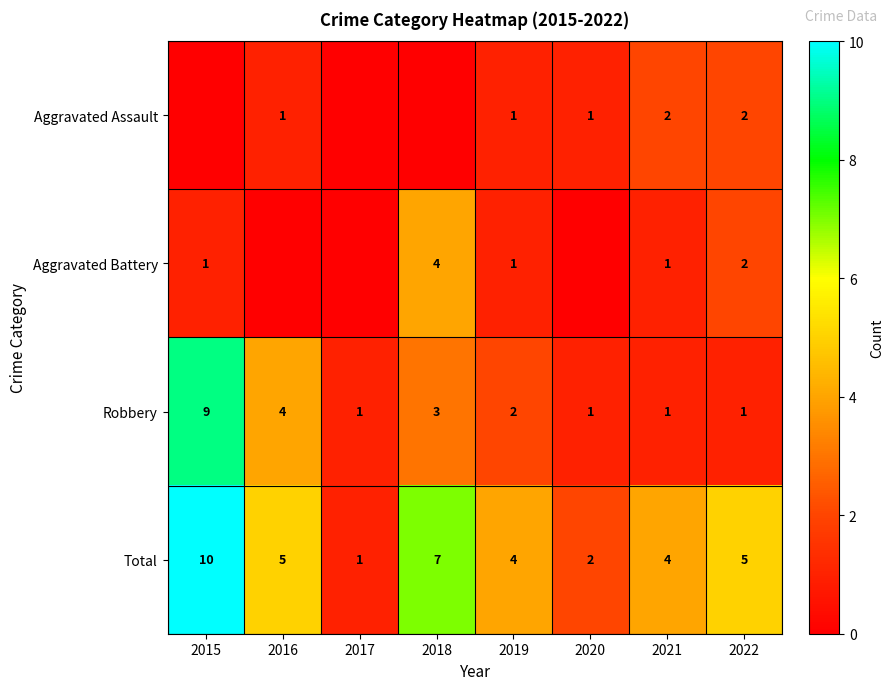

Which label corresponds to the largest value in the chart?

2015